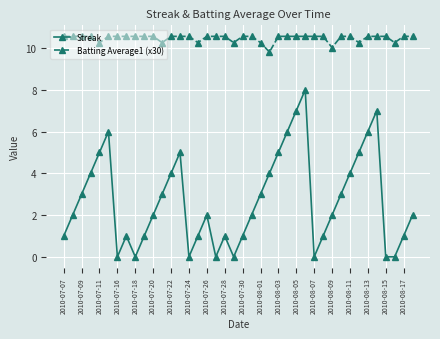

What is the value of the Batting Average1 (x30) point at the 37th from the left?

10.6